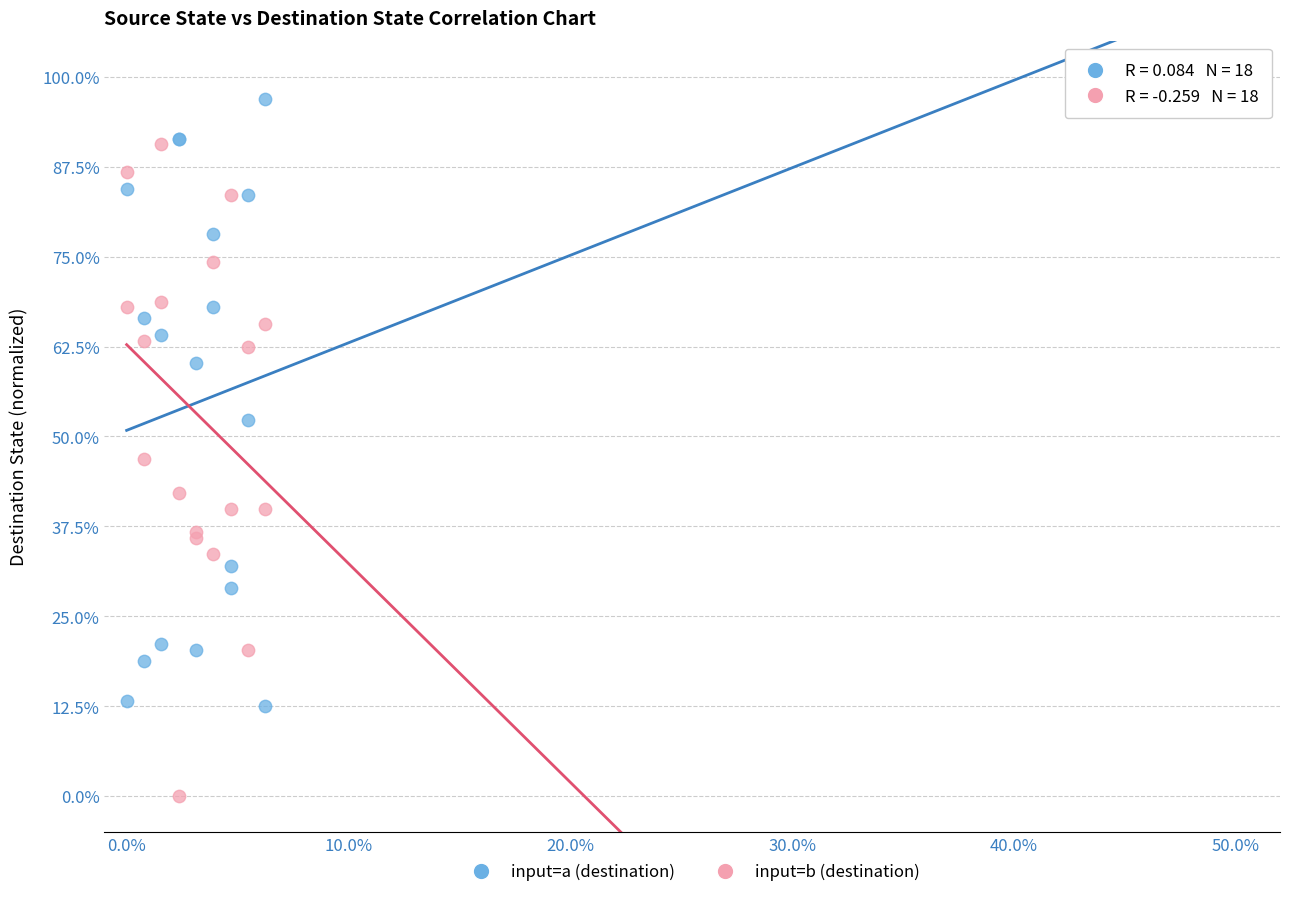

What are all the series names shown in the legend?

input=a (destination), input=b (destination)